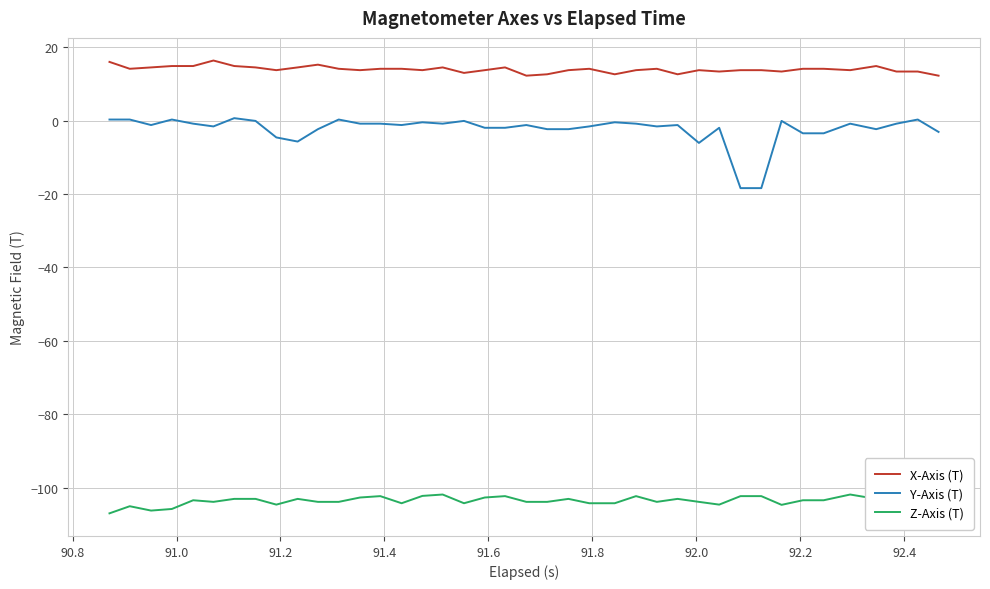

What are all the series names shown in the legend?

X-Axis (T), Y-Axis (T), Z-Axis (T)